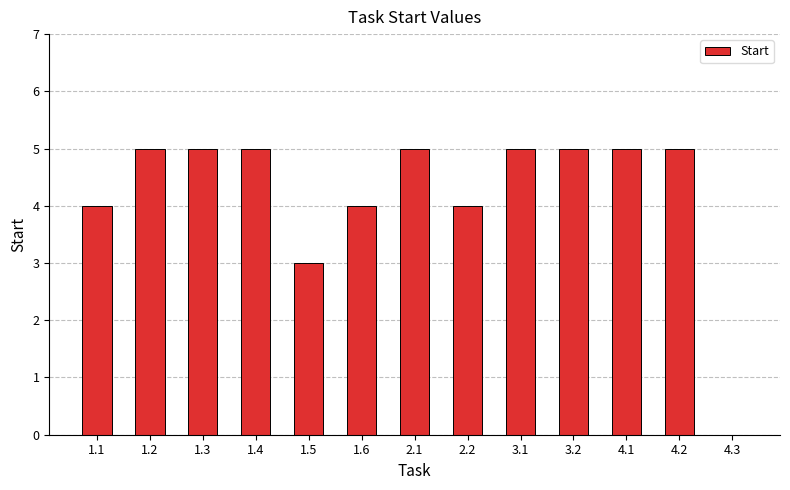

Does the chart contain stacked bars?

No